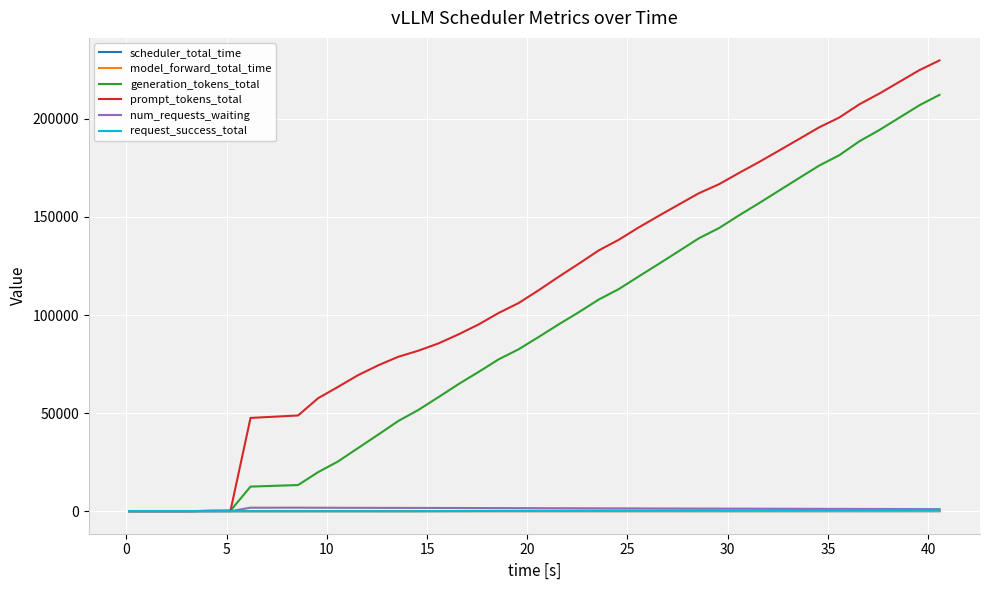

What is the highest value of the prompt_tokens_total series?

229833.0